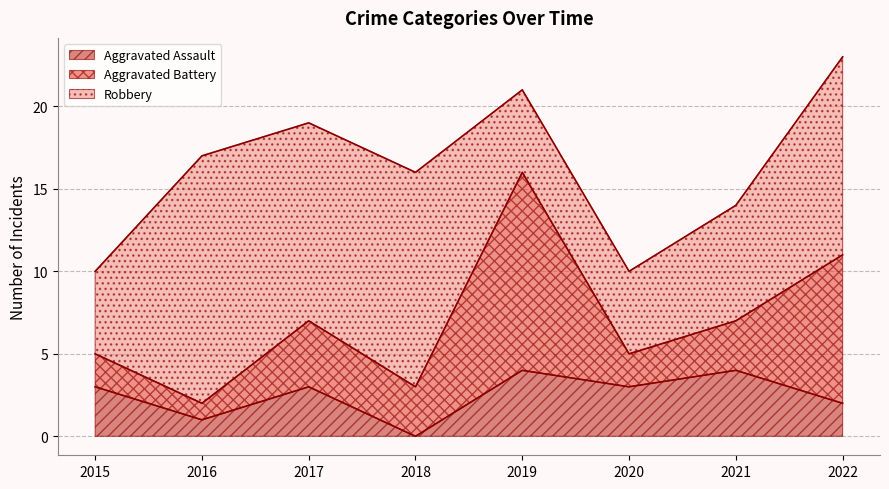

Between 2016 and 2017, which series saw the biggest shift?

Aggravated Battery